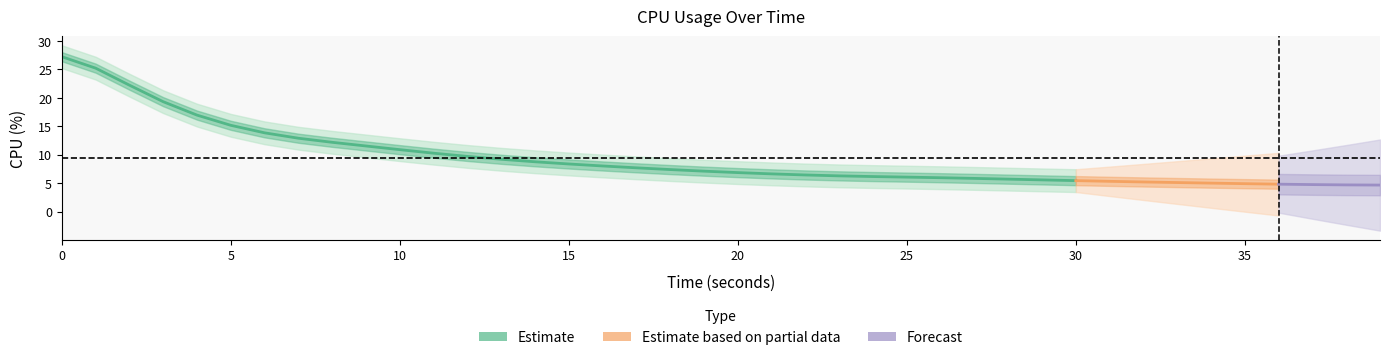

How many categories are shown in the chart?

40